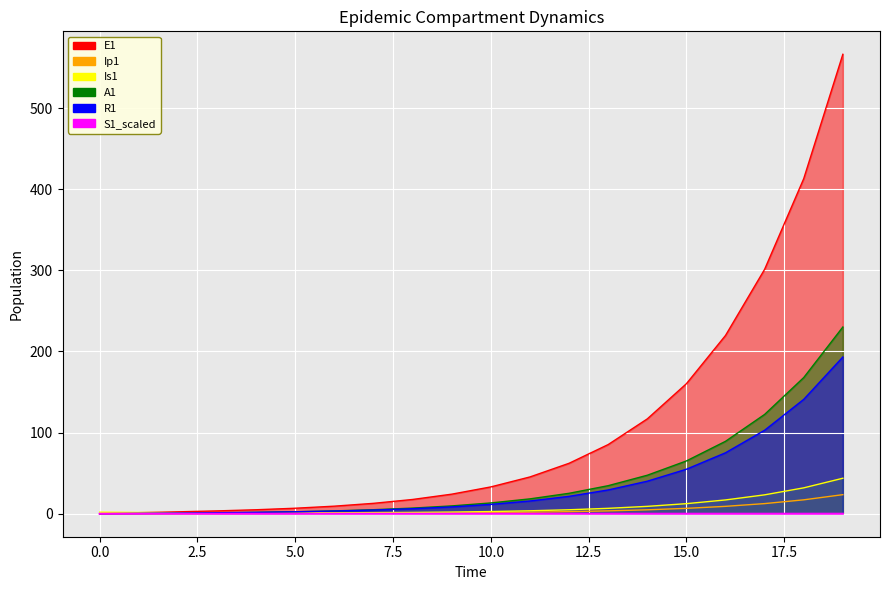

What is the difference between the highest and lowest values at 11?

45.4